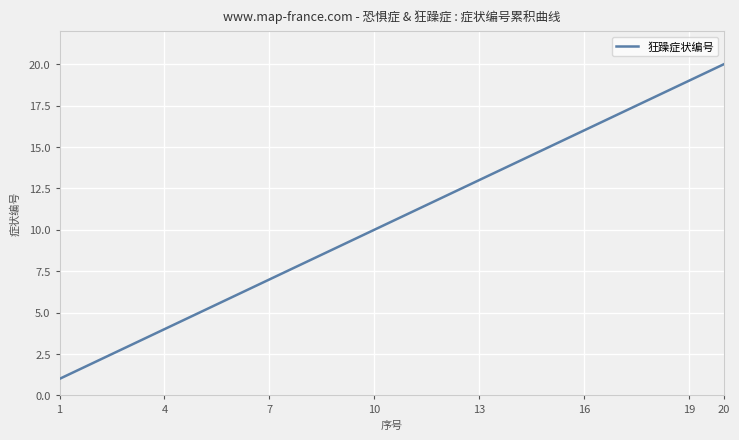

What is the maximum value shown in the chart?

20.0